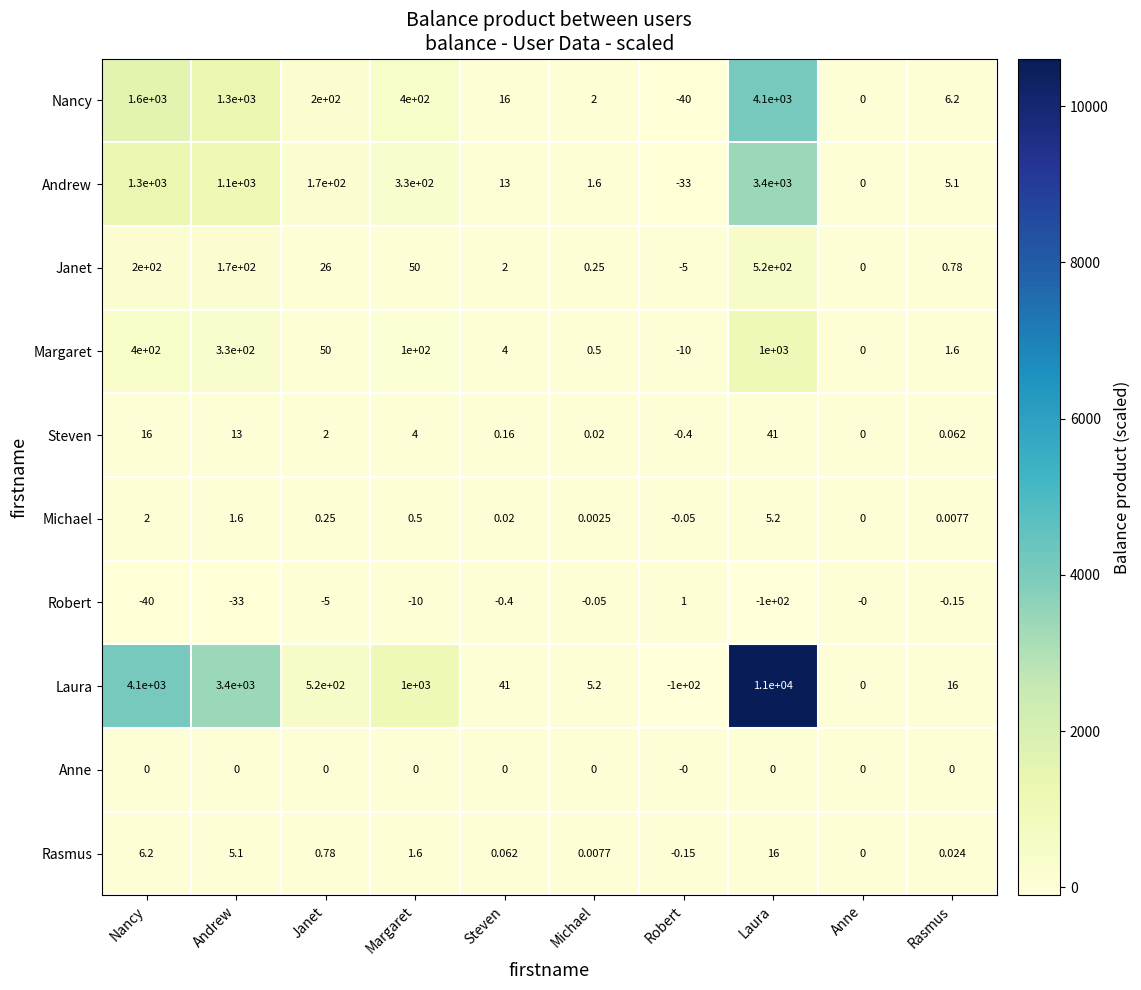

Which series has the widest spread of values?

Laura